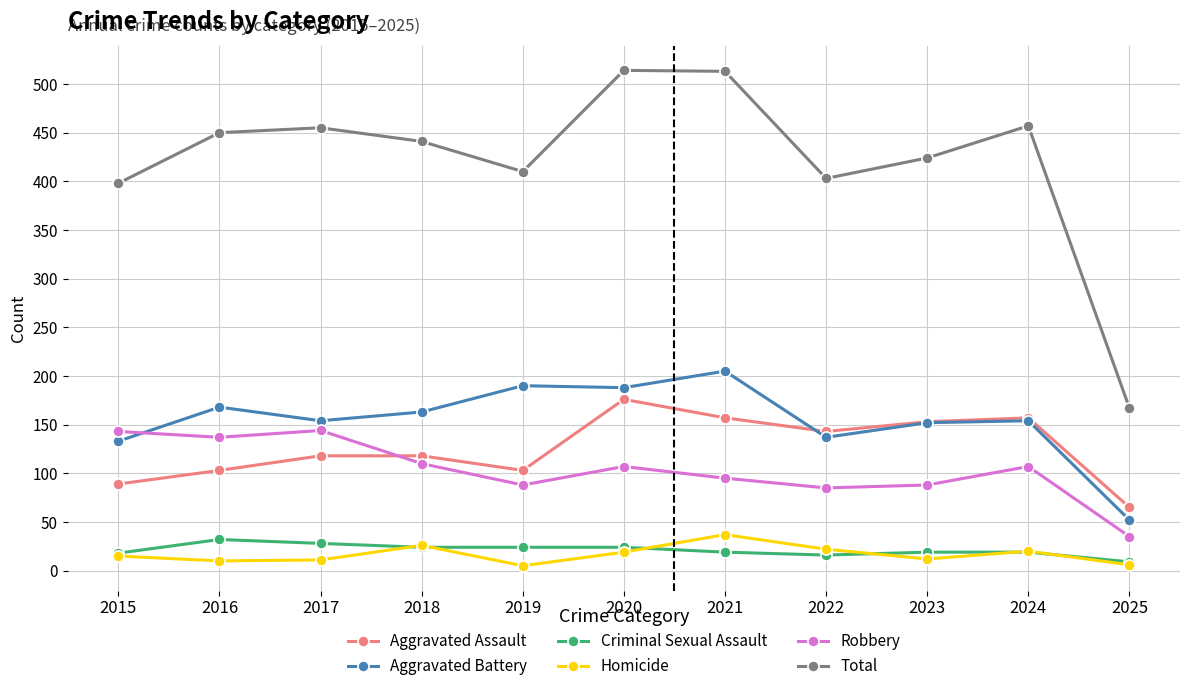

What is the approximate value of Robbery at 2024, to the nearest 50?

100